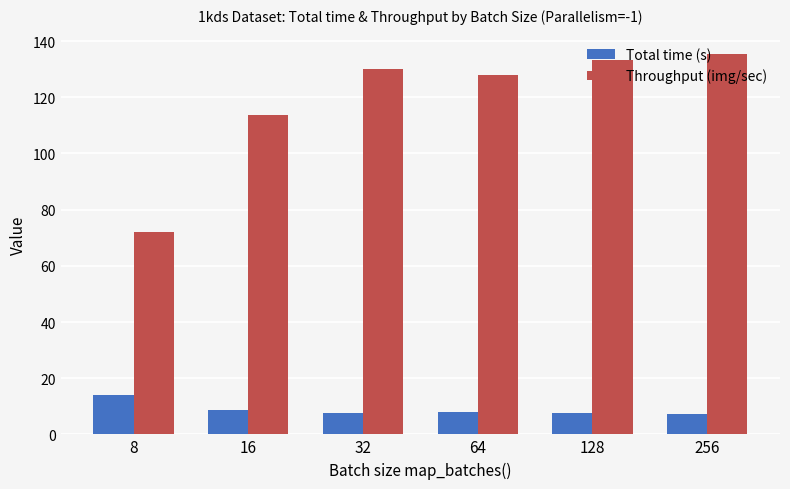

What are all the series names shown in the legend?

Total time (s), Throughput (img/sec)